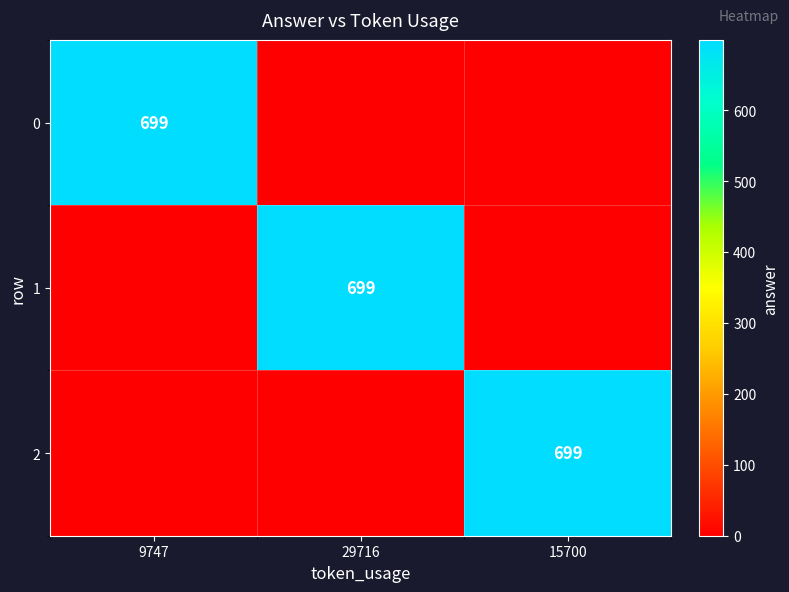

How many distinct data groups are displayed?

3